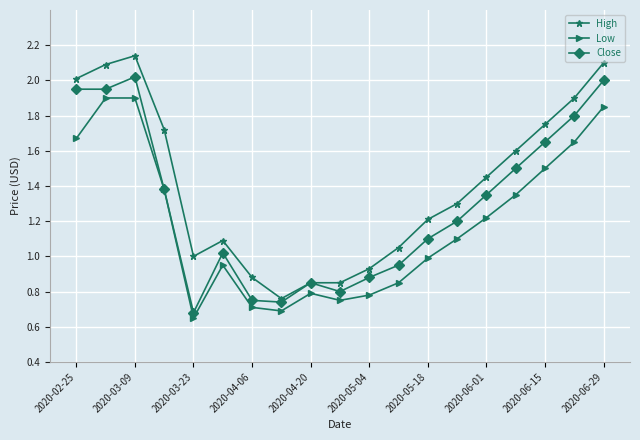

Which series has the largest total across all categories?

High